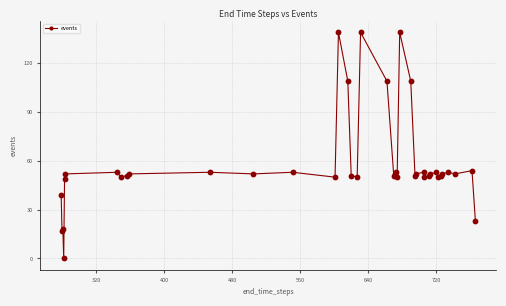

What is the difference between the maximum and minimum values?

139